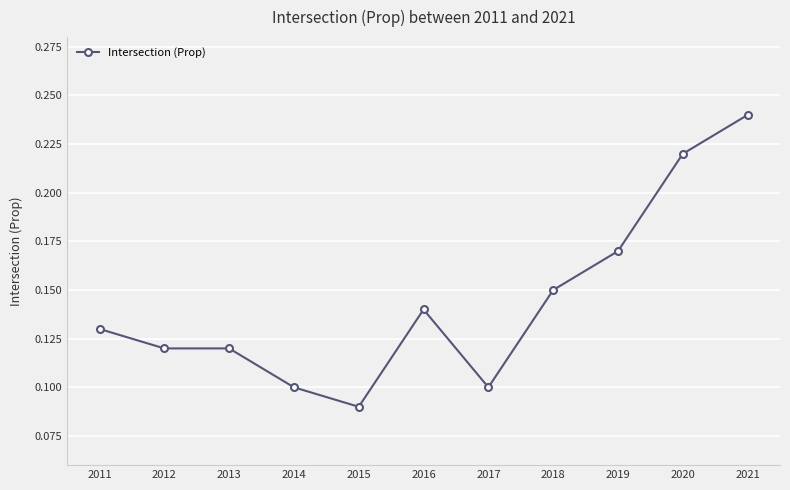

At which label is the value closest to 0?

2015